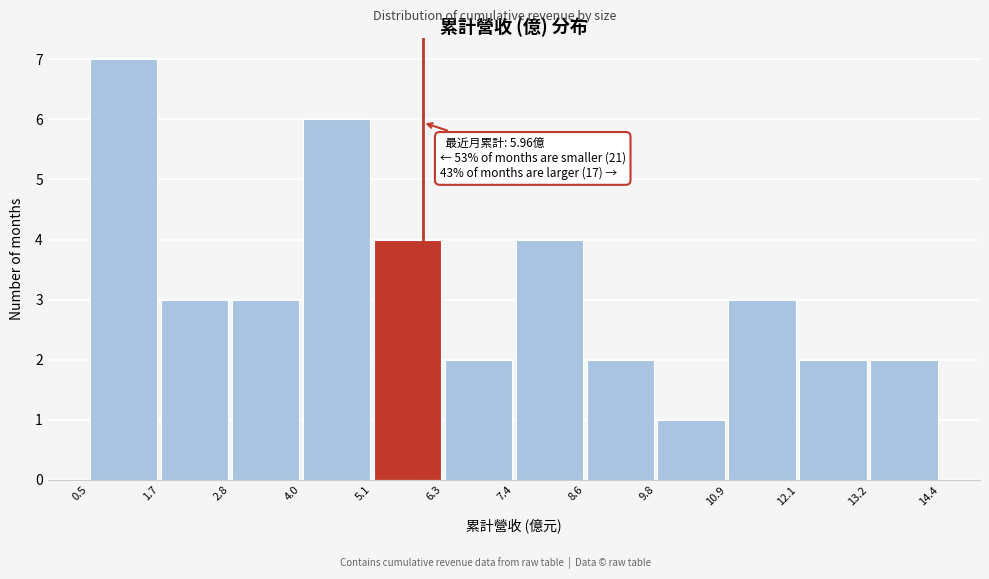

Over which range of the x-axis is the bar tallest?

0.5 to 1.7